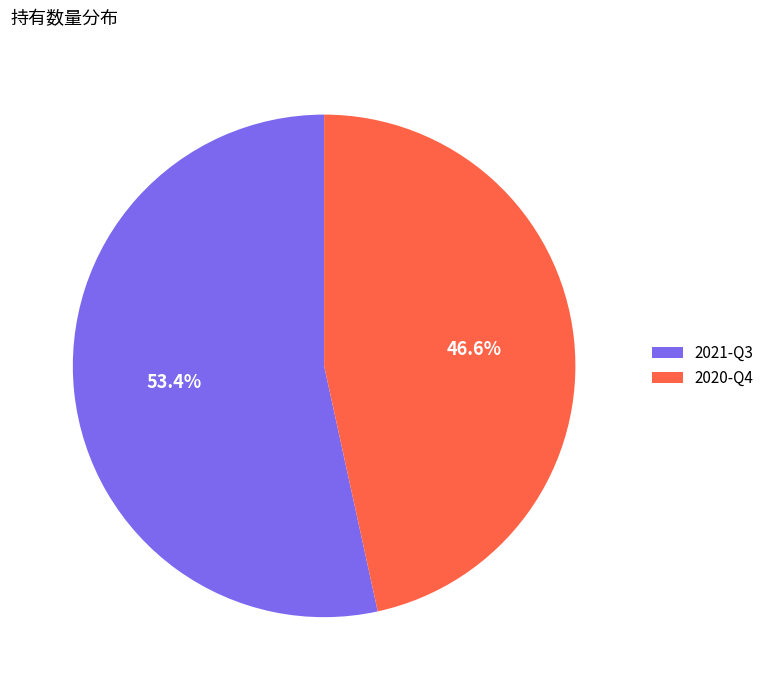

Does 2020-Q4 account for over 50% of the chart?

No